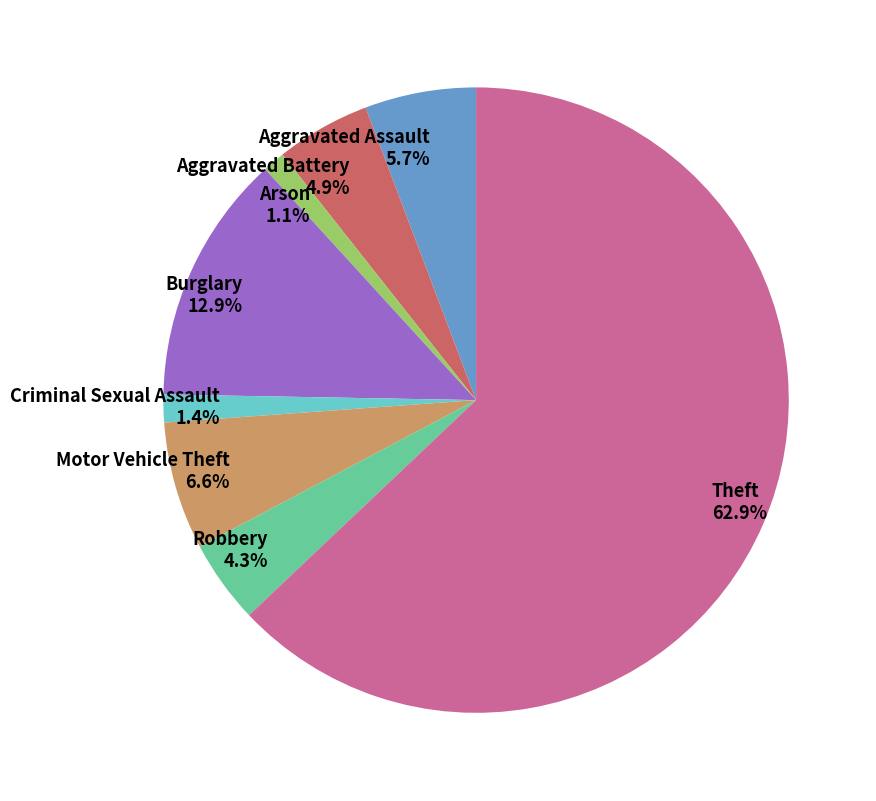

Is it true that Arson is 11% of the pie?

False